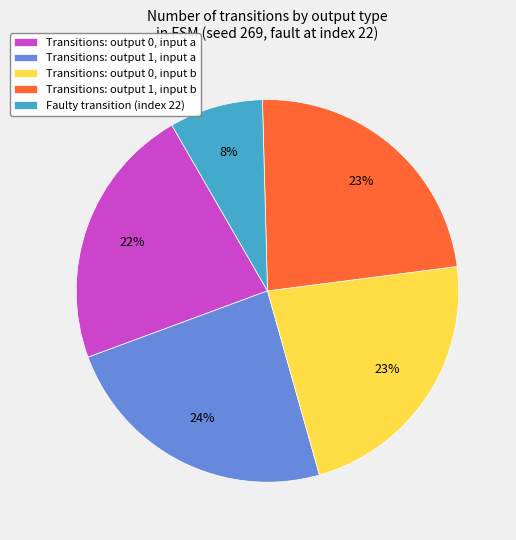

Which has a higher value, Faulty transition (index 22) or Transitions: output 0, input b?

Transitions: output 0, input b